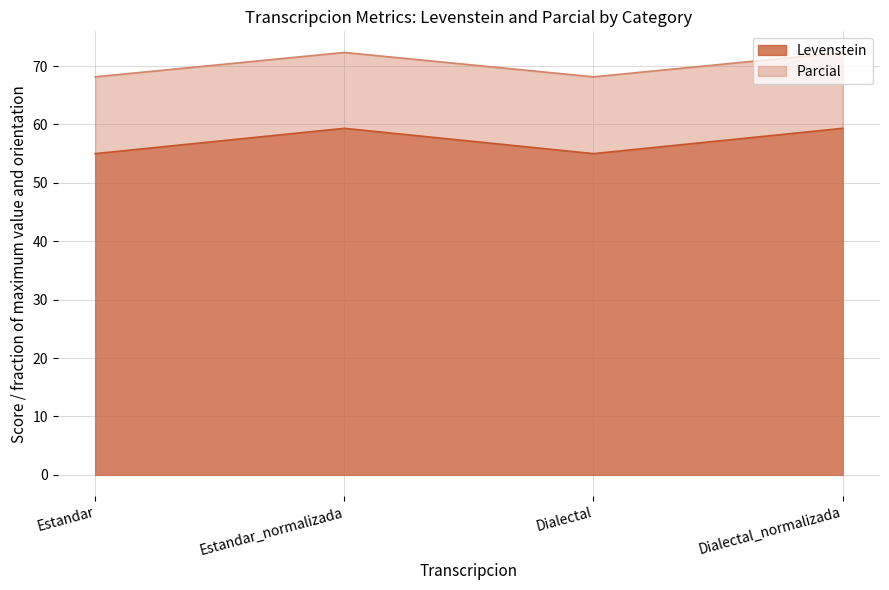

Does the chart display data point markers on the line(s)?

No